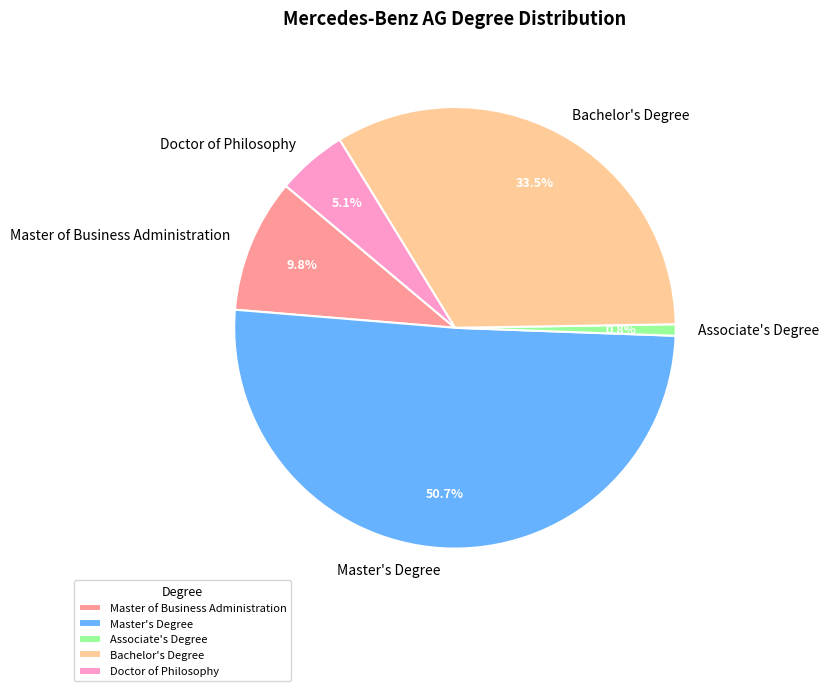

Is there any slice that represents more than half of the pie?

Yes